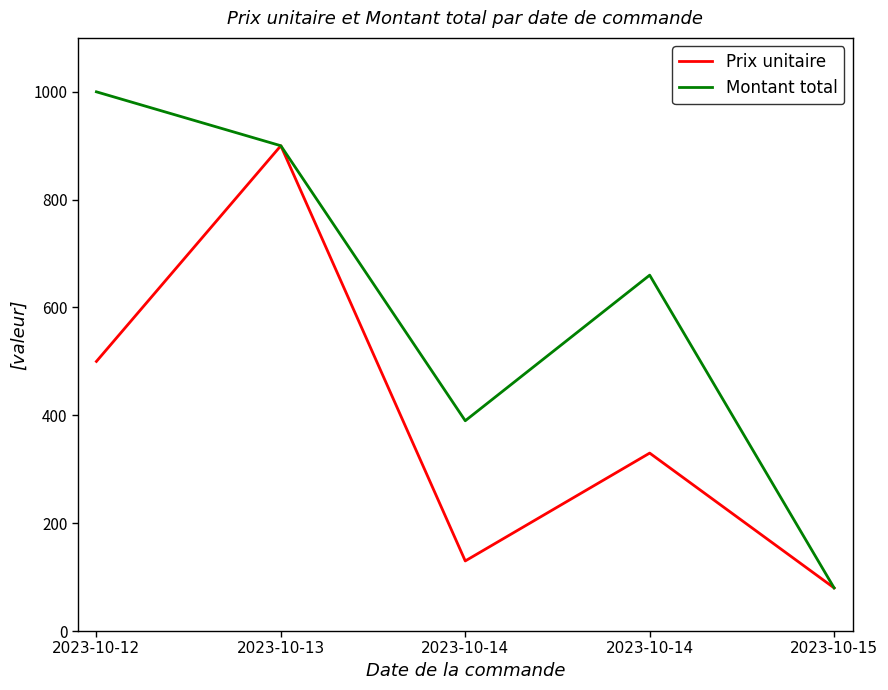

Which has a higher value, 2023-10-14 or 2023-10-14?

2023-10-14